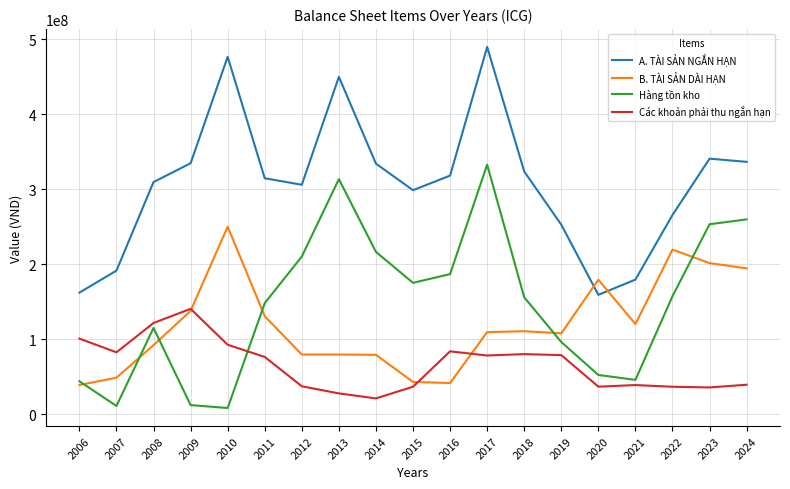

At how many categories does at least one series exceed 218648952?

15